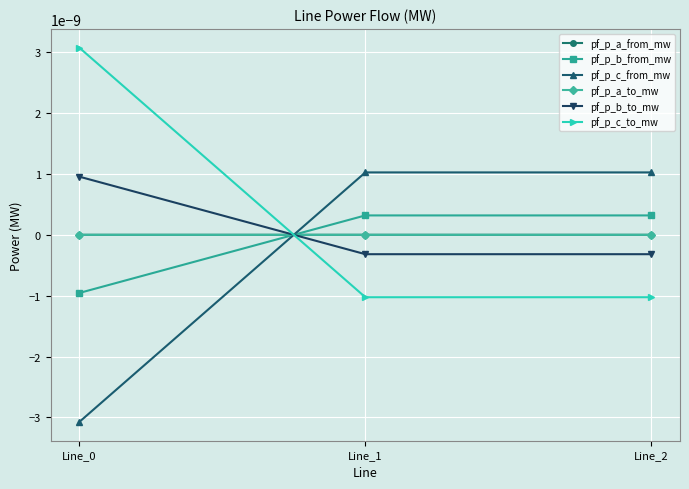

Which series has the largest range (max minus min)?

pf_p_c_to_mw